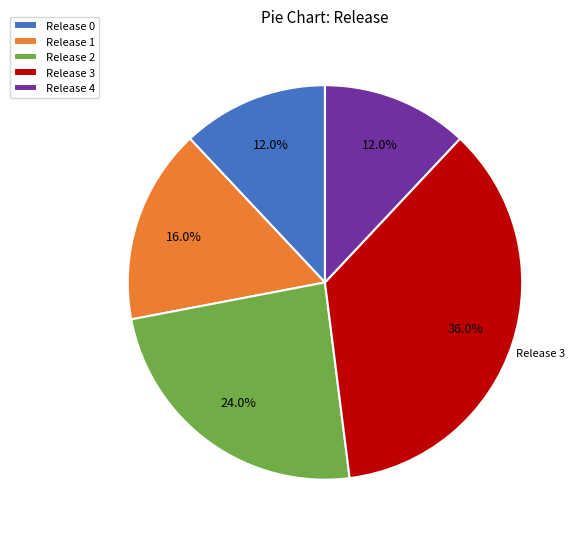

Between Release 2 and Release 0, which is larger?

Release 2